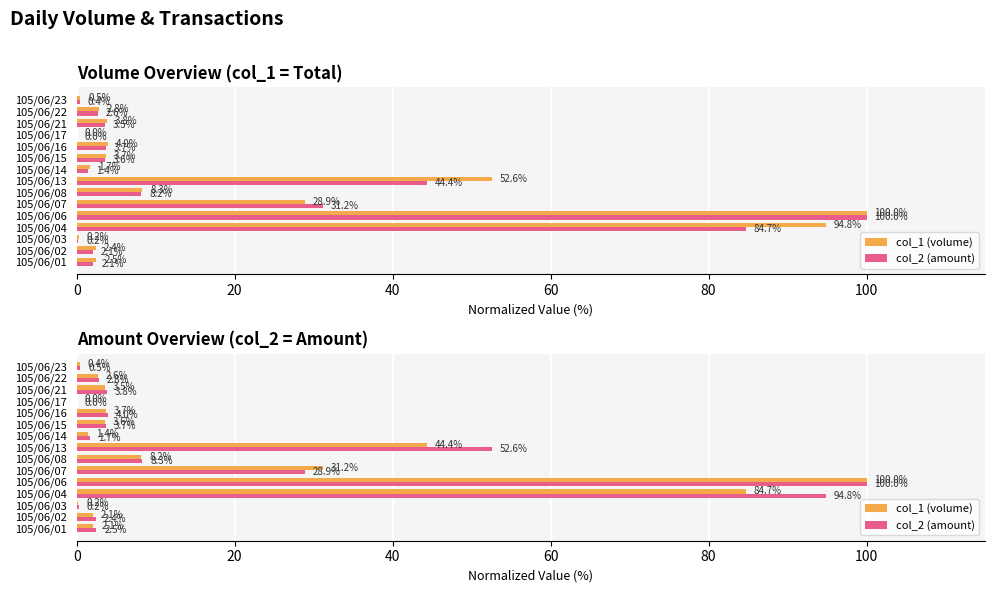

What is the value of the col_1 (volume) bar at the 6th from the left?

31.2